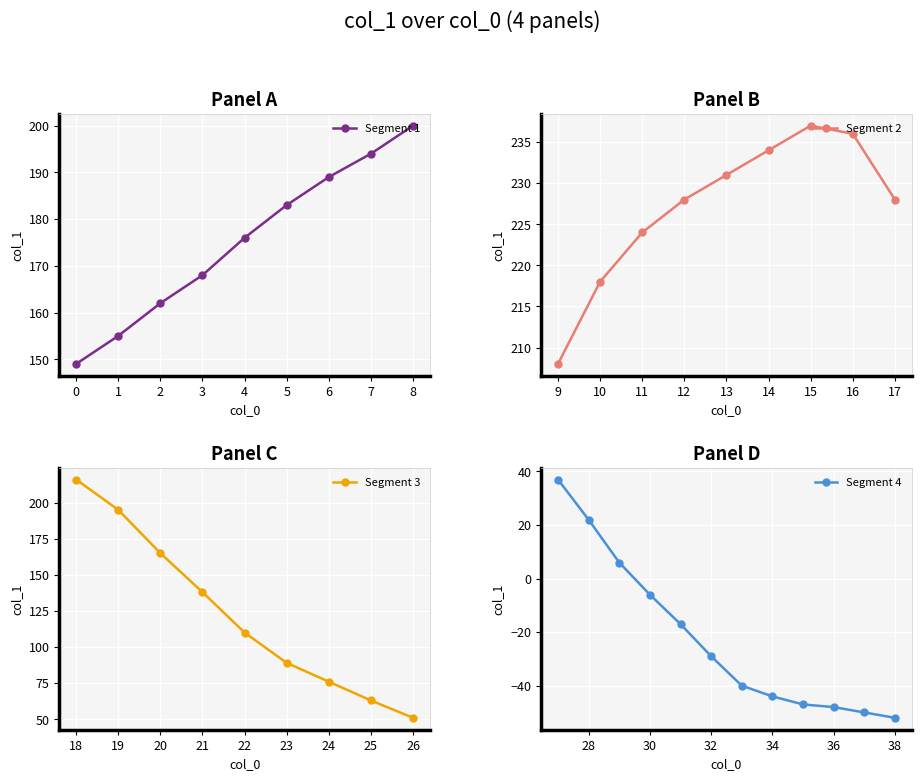

List the labels in order of value, largest first.

15, 16, 14, 13, 12, 17, 11, 10, 18, 9, 8, 19, 7, 6, 5, 4, 3, 20, 2, 1, 0, 21, 22, 23, 24, 25, 26, 27, 28, 29, 30, 31, 32, 33, 34, 35, 36, 37, 38